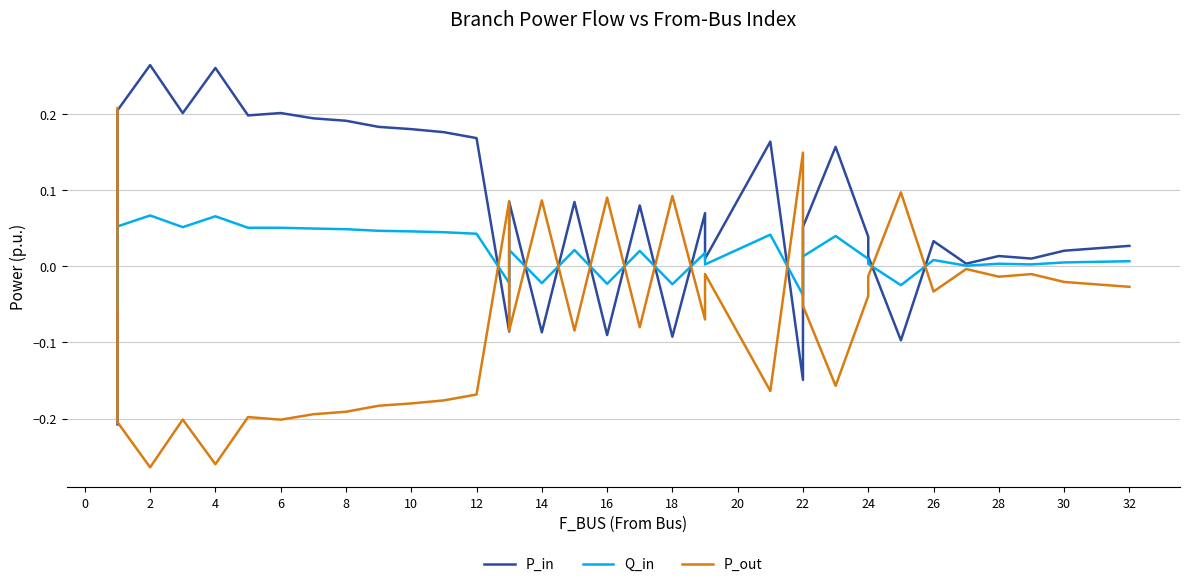

True or false: P_out has a value of -0.1 at 12.

False